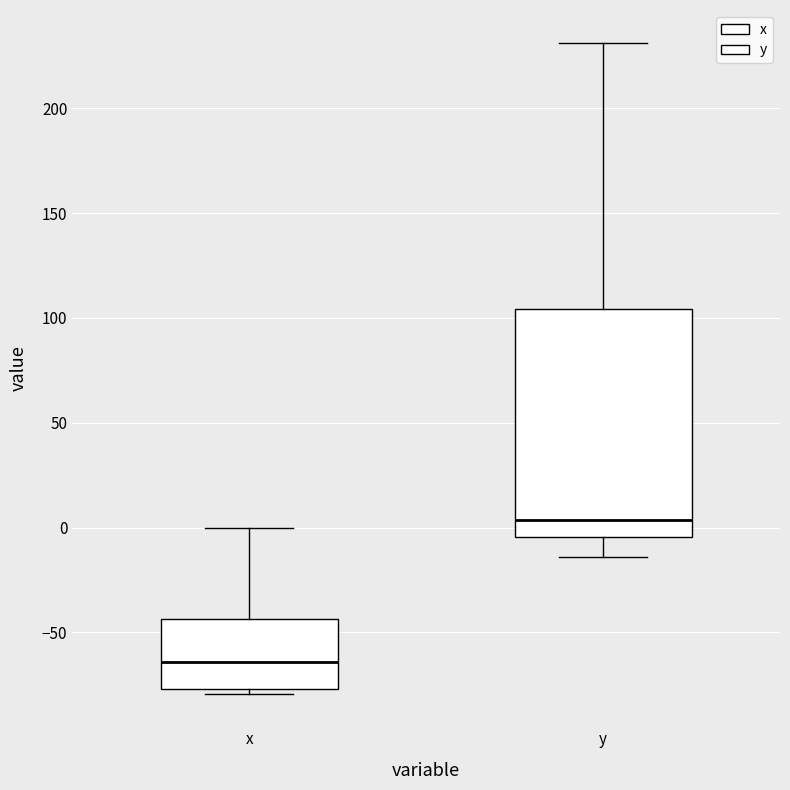

Reading left to right, read every box against the y-axis: the position of its median line, the range the box covers, and the ends of its whiskers. The values are not printed on the chart, so give them approximately, as read against the axis.

x: median -65, box -75 to -45, whiskers -80 to 0
y: median 5, box -5 to 105, whiskers -15 to 230